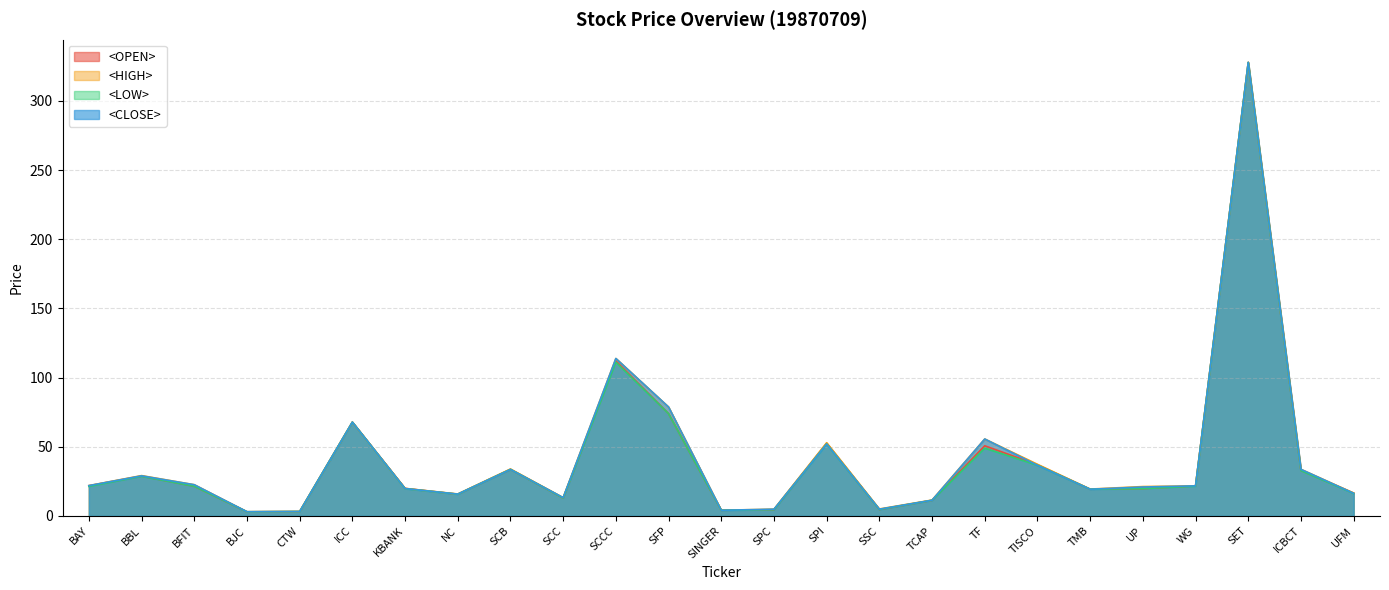

Is it true that <LOW> equals 21.3 at BAY?

True